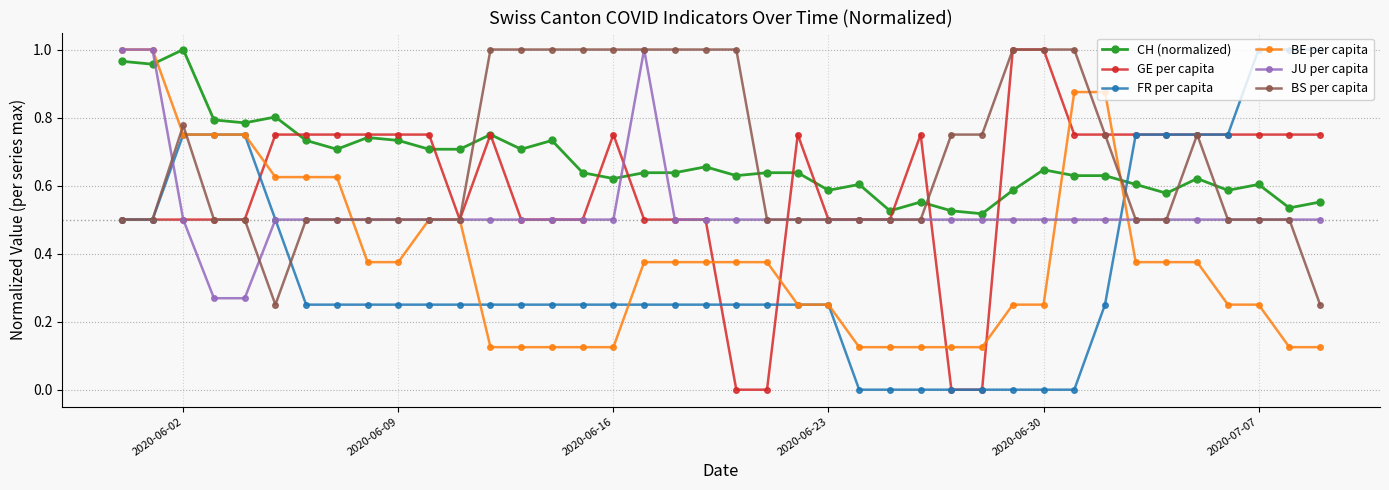

At which category does CH (normalized) reach its first local peak?

2020-06-02